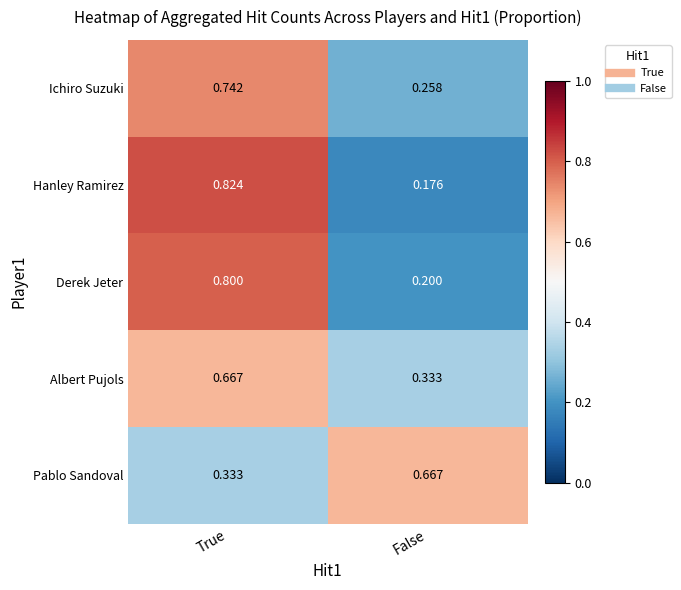

Which series has the largest range (max minus min)?

Hanley Ramirez